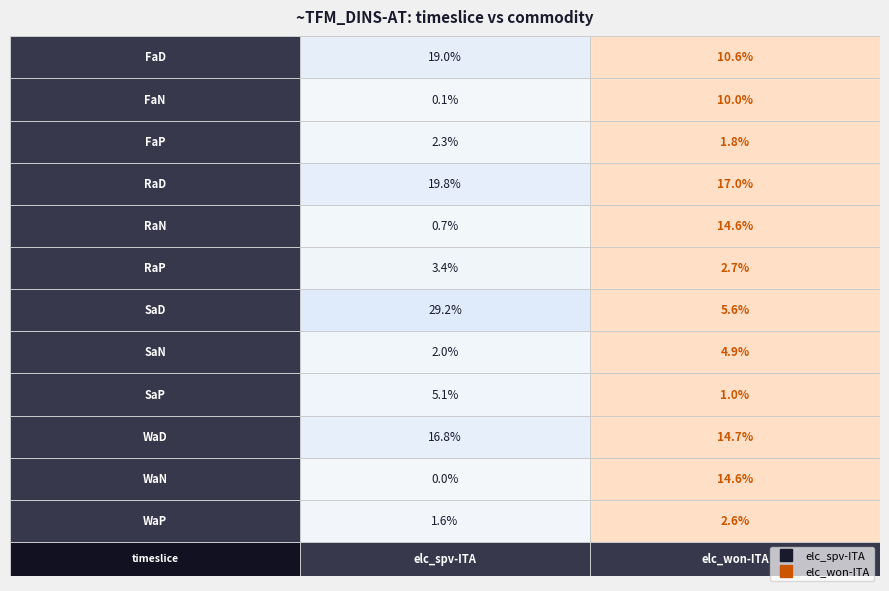

Rank the series at 0 from lowest to highest value.

WaN, FaN, RaN, WaP, SaN, FaP, RaP, SaP, WaD, FaD, RaD, SaD